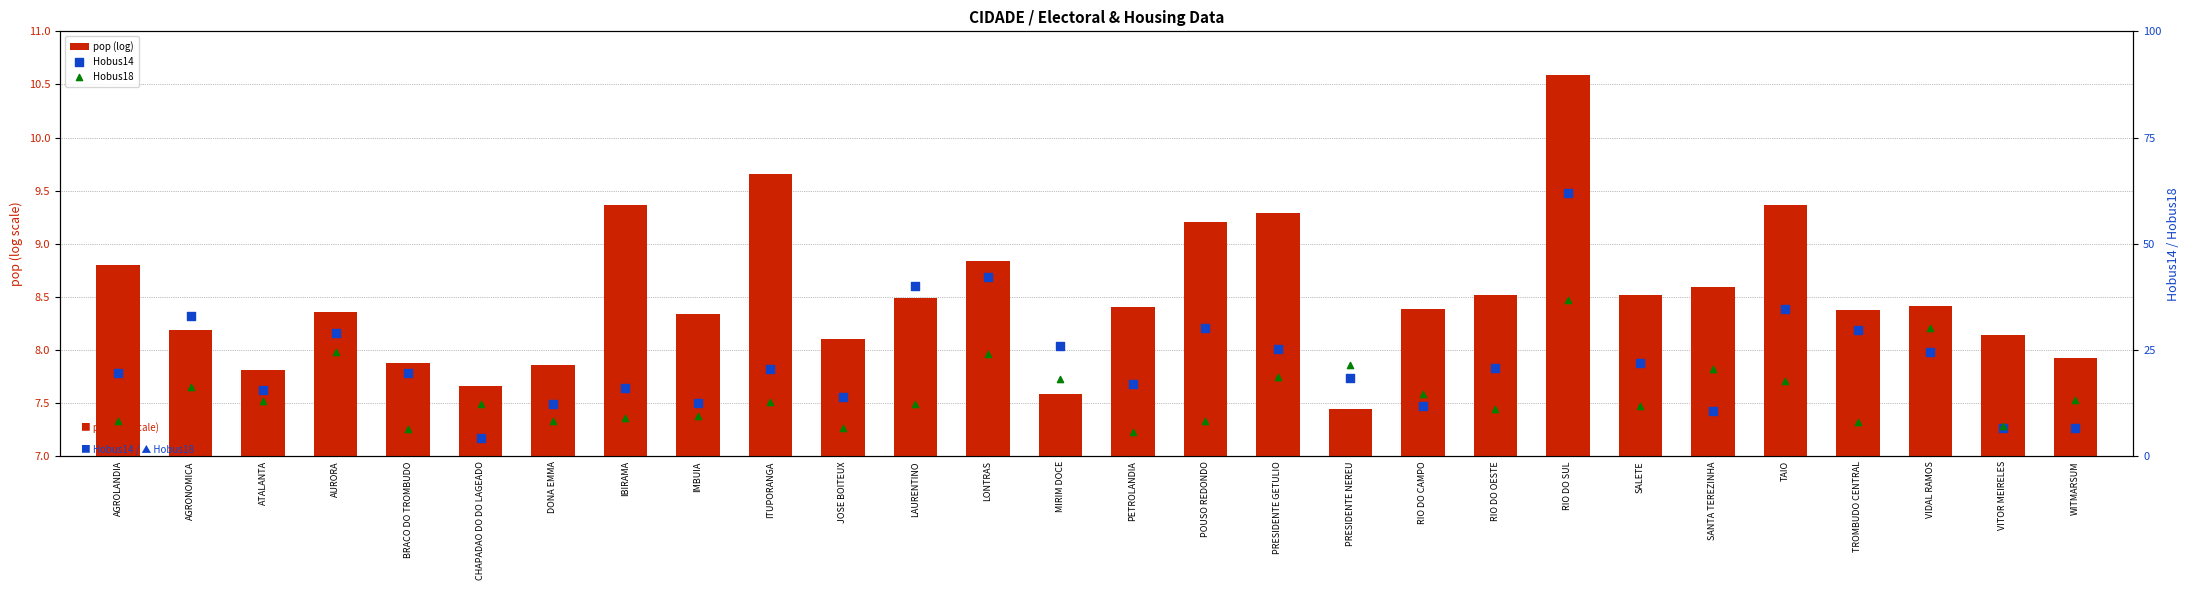

Which series contains the highest Y value?

Hobus14